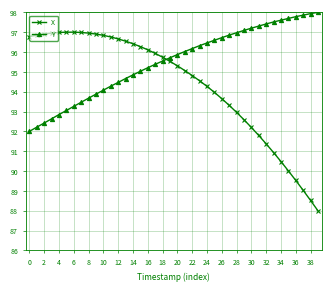

Rank the series by their maximum value, from highest to lowest.

Y, X